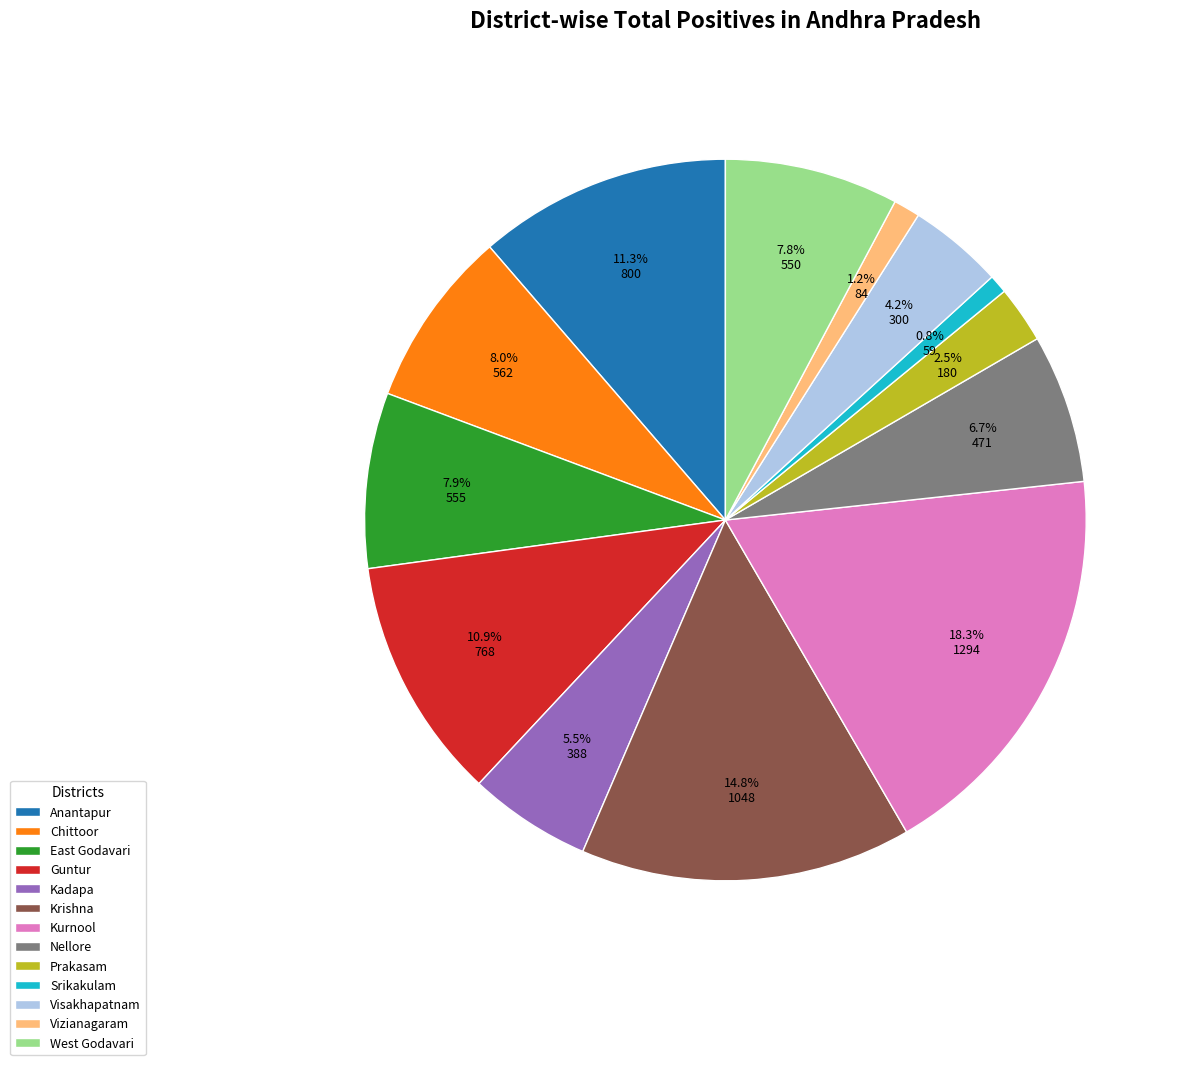

Combined, do Vizianagaram and West Godavari account for over 50%?

No